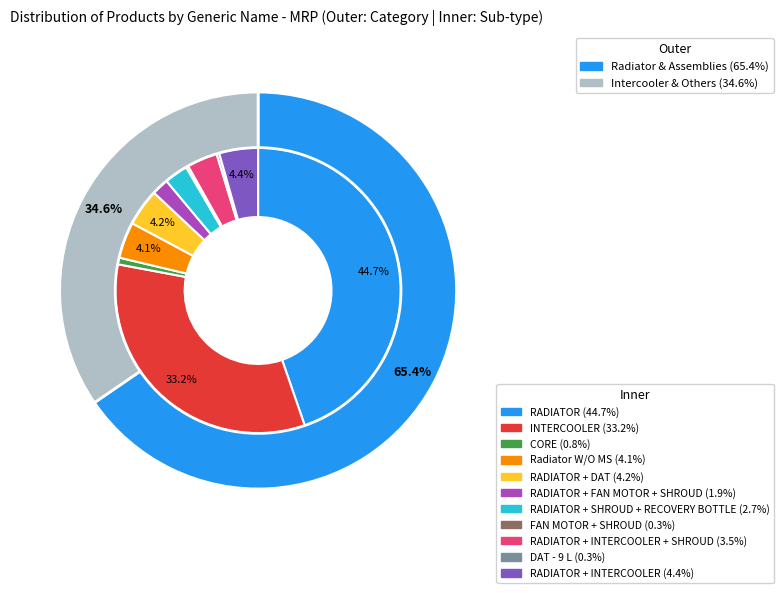

The INTERCOOLER slice represents 33% of the pie. True or false?

True